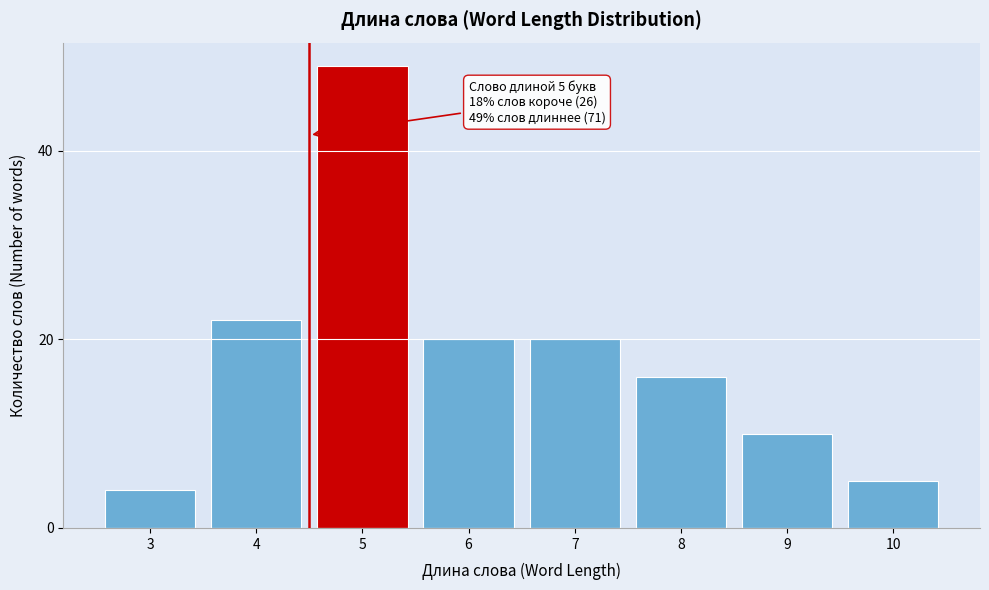

Reading left to right, list all the values displayed in this chart.

4	22	49	20	20	16	10	5